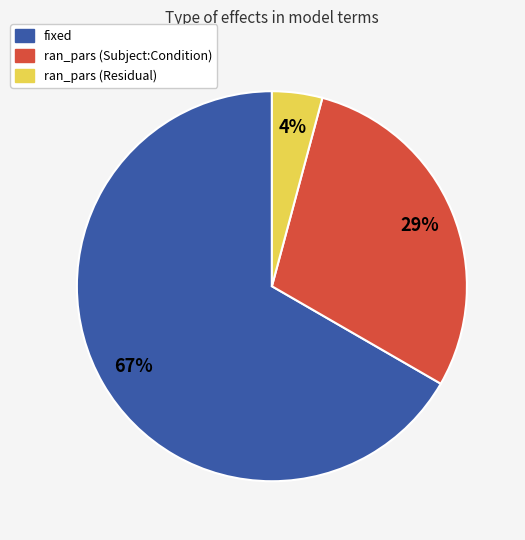

Is there any slice that represents more than half of the pie?

Yes